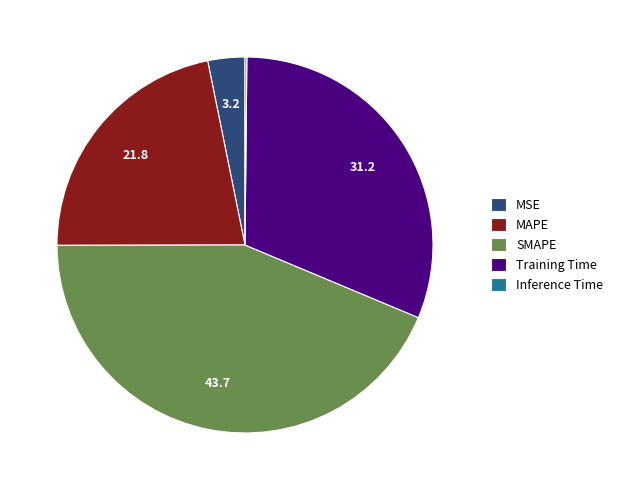

Combined, do MSE and MAPE account for over 50%?

No